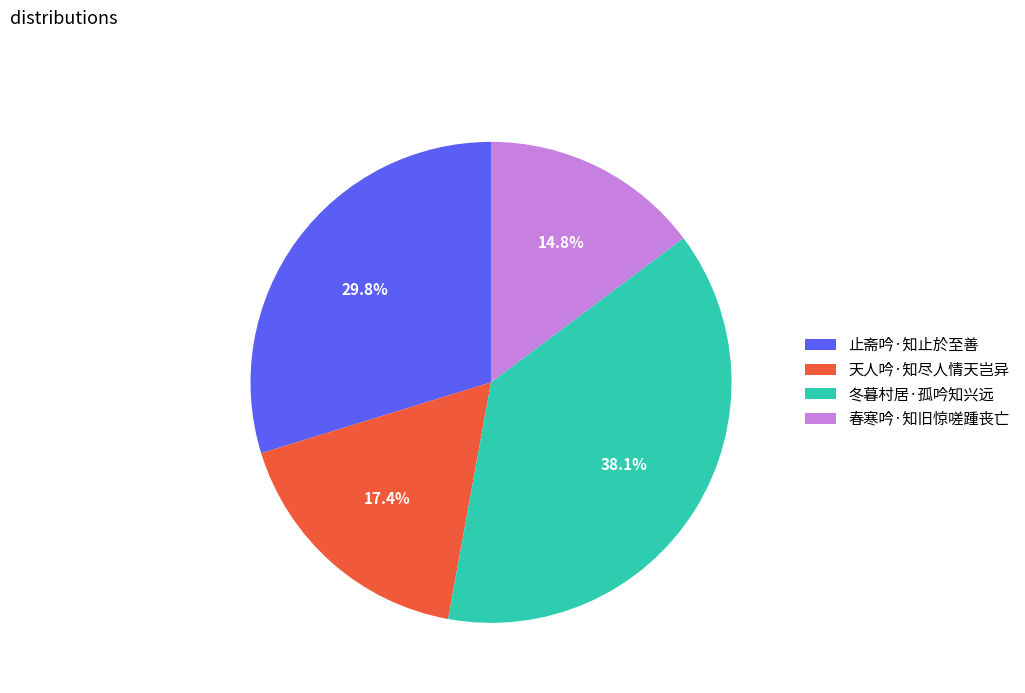

Approximately how many times larger is the value at 冬暮村居·孤吟知兴远 compared to 天人吟·知尽人情天岂异?

2.2